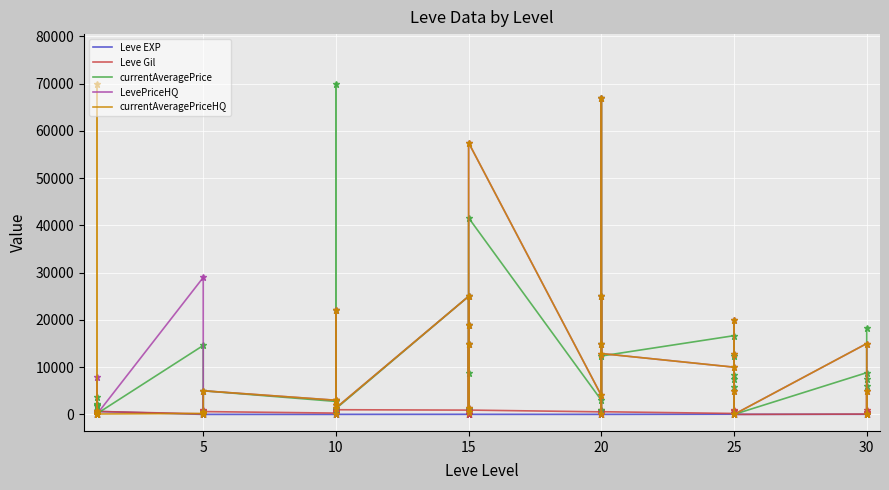

Between 10 and 20, which series saw the biggest shift?

currentAveragePrice